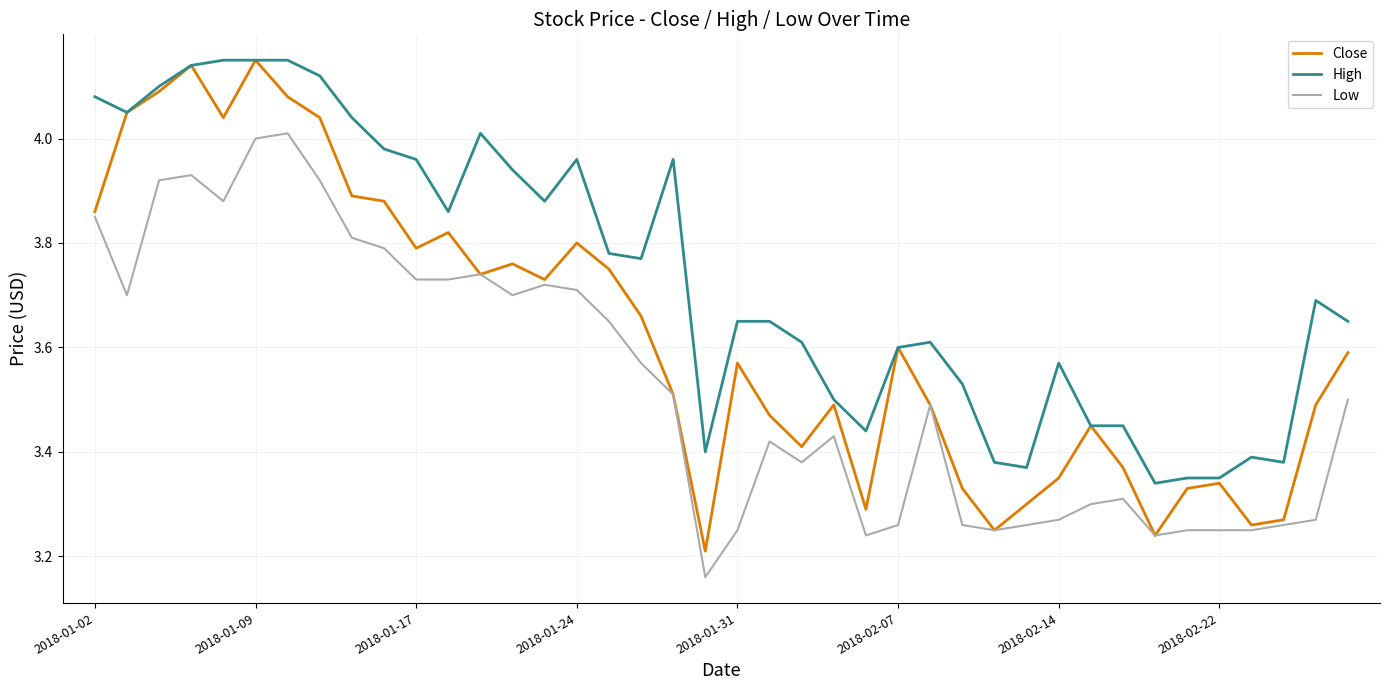

Which series has the largest total across all categories?

High